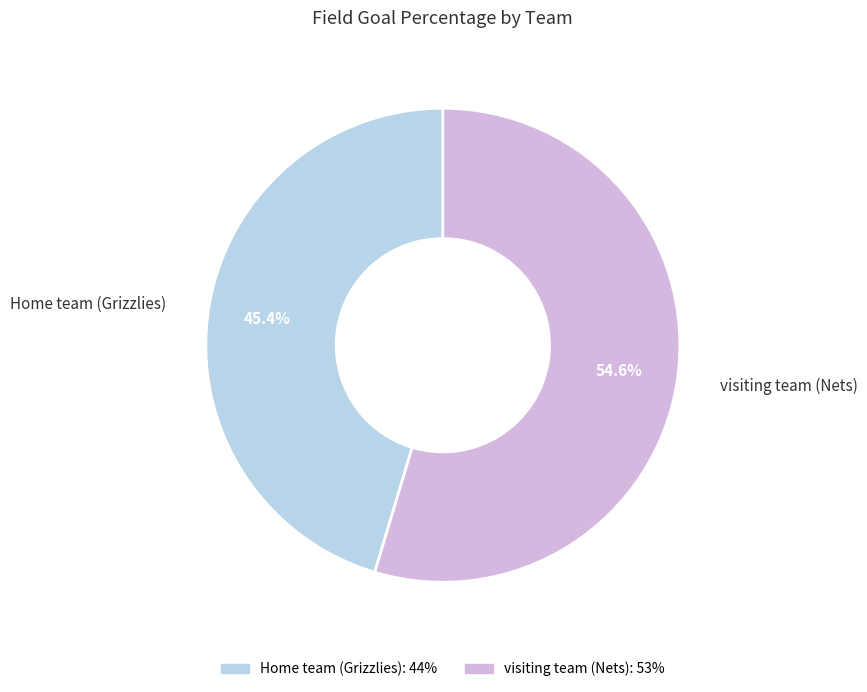

To the nearest percent, what is the average slice percentage?

50%